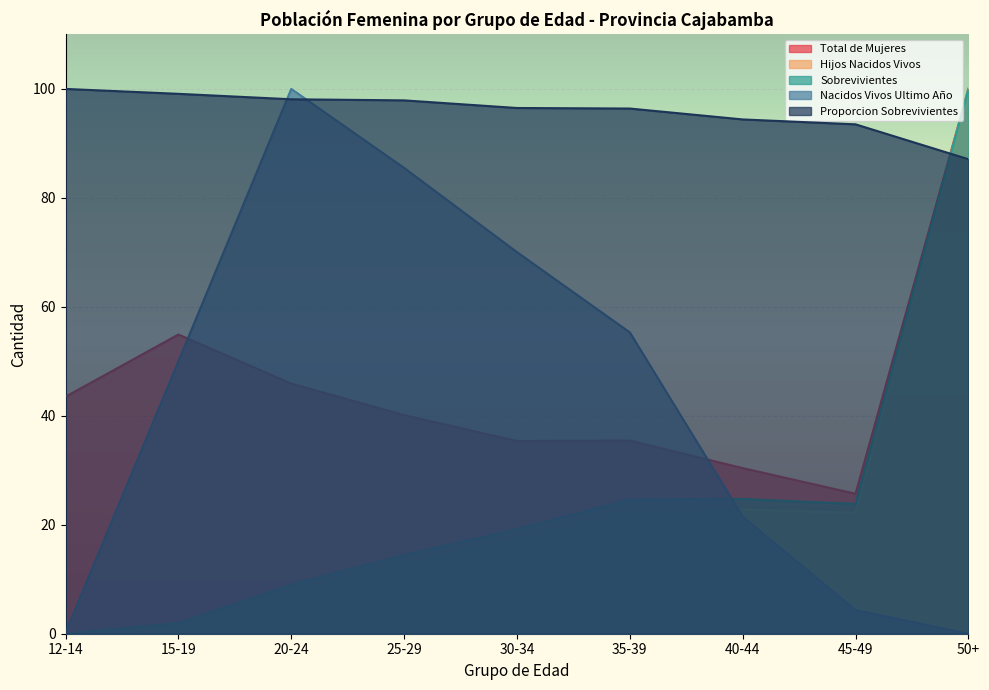

How many lines are shown in the chart?

5